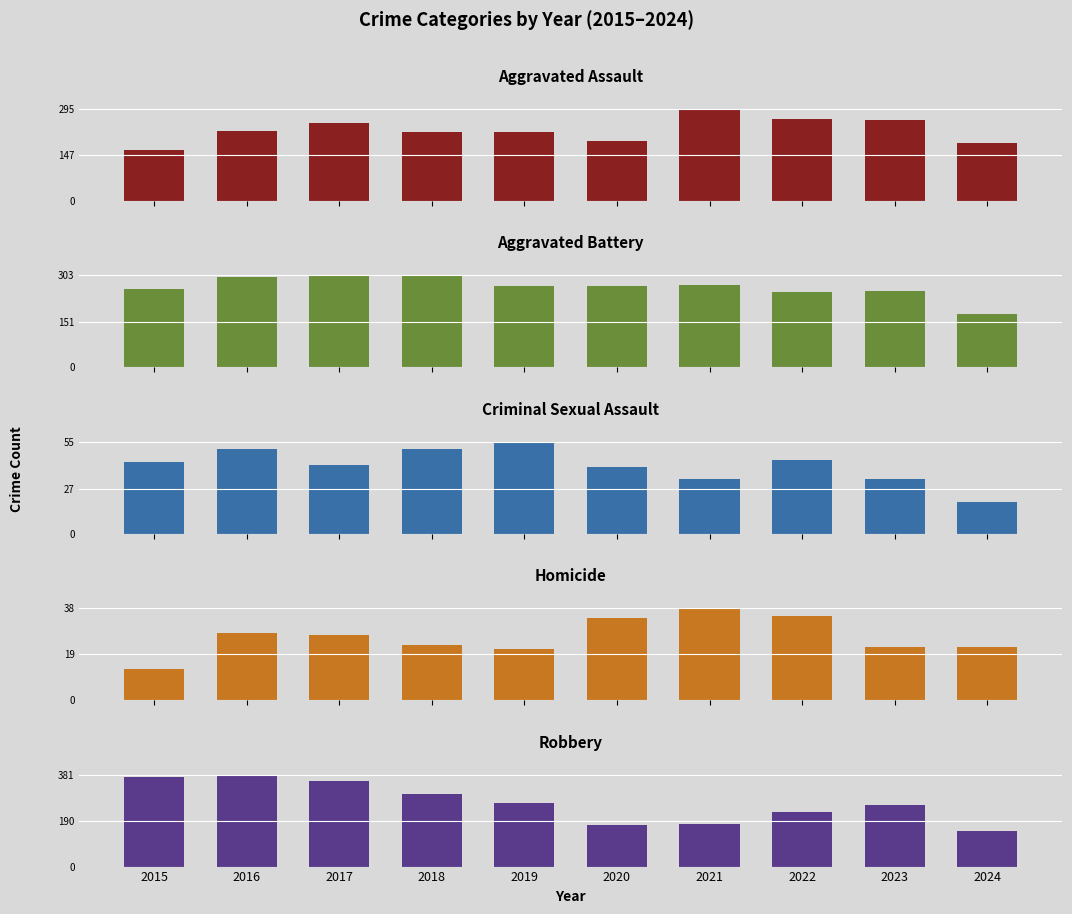

What is the sum of all Robbery values?

2654